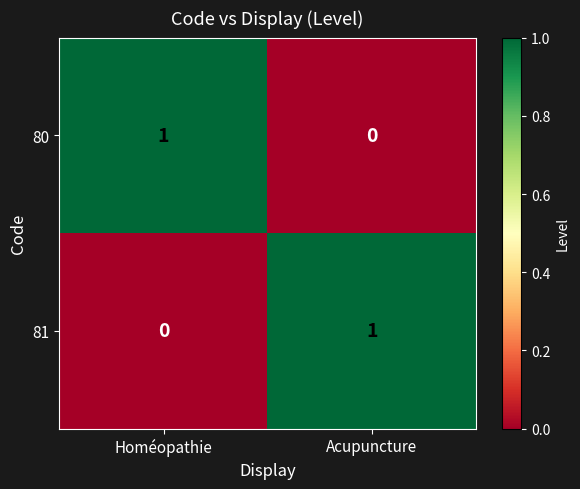

What is the total value across all series at Acupuncture?

1